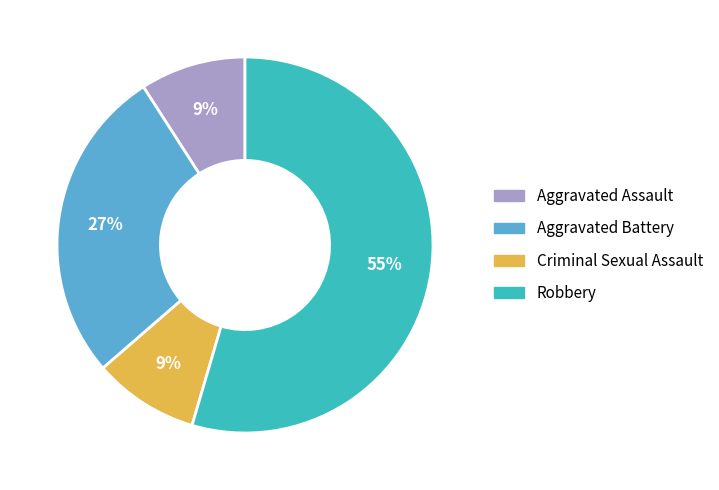

Does Aggravated Assault represent more than half of the total?

No